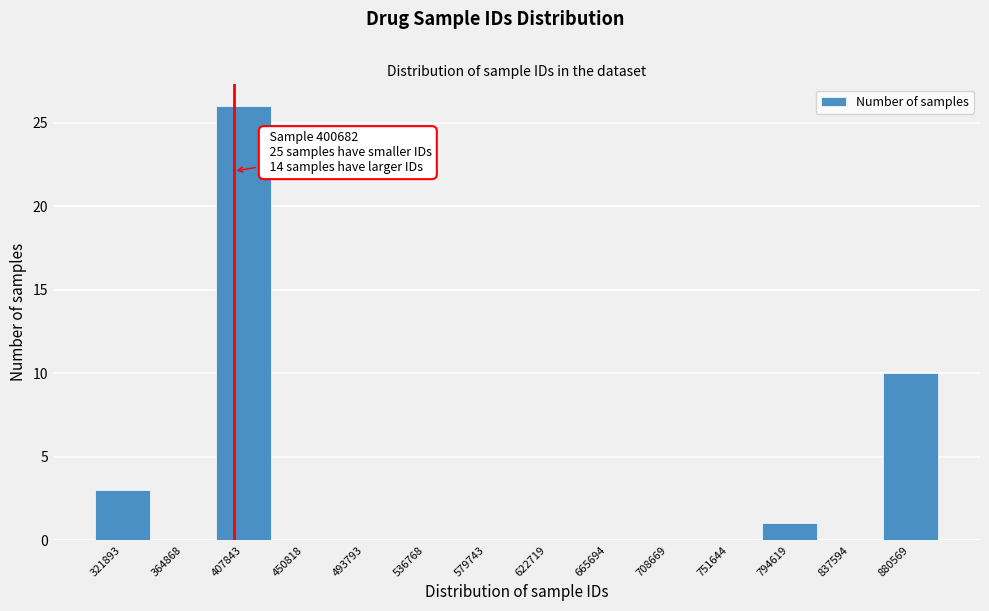

Over which range of the x-axis is the bar tallest?

385000 to 430000